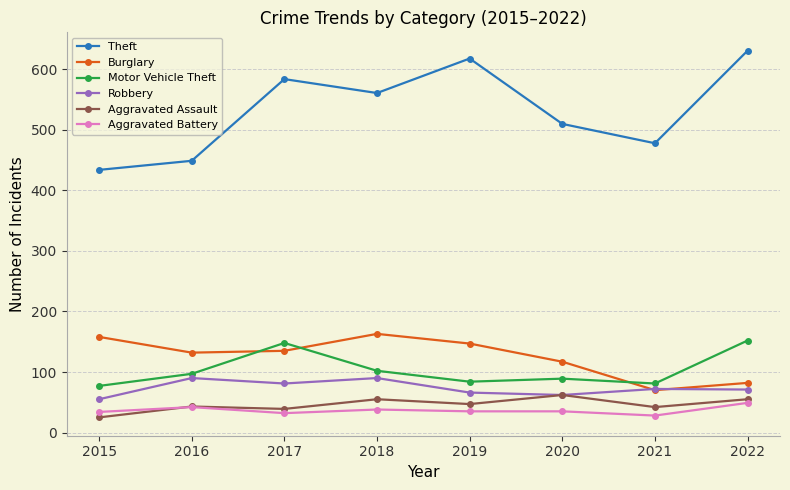

List the series in order of their peak value, highest first.

Theft, Burglary, Motor Vehicle Theft, Robbery, Aggravated Assault, Aggravated Battery